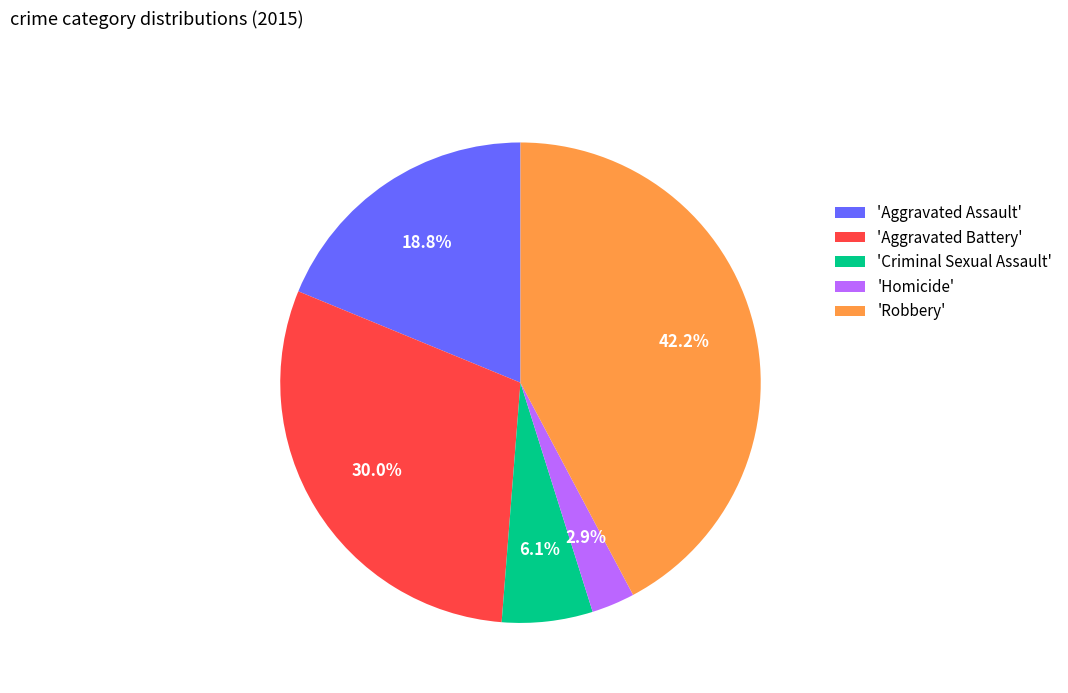

What is the smallest slice in the pie chart?

'Homicide'